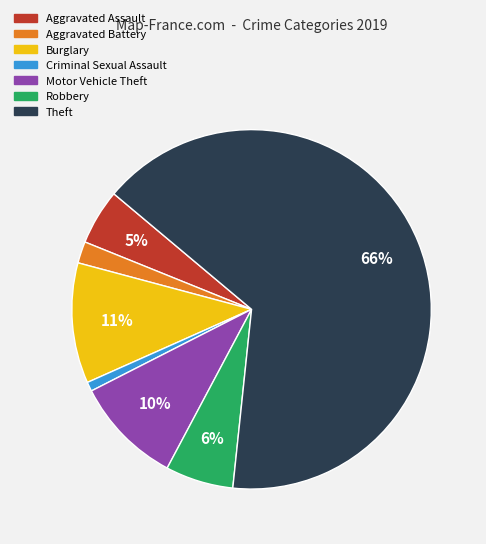

Is there any slice that represents more than half of the pie?

Yes